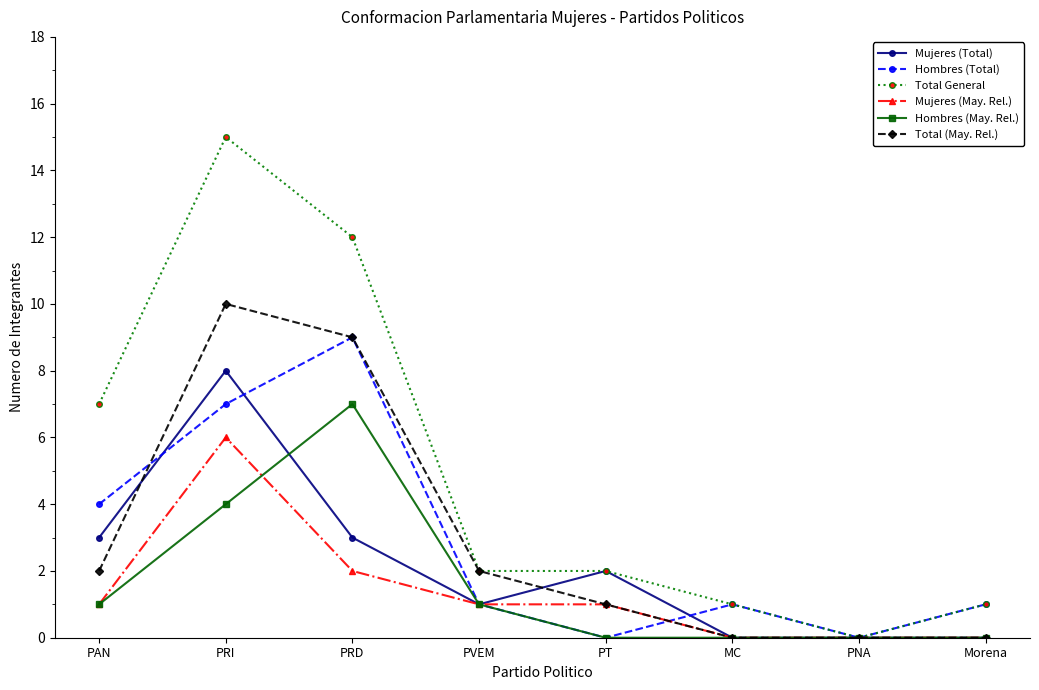

Count the Mujeres (May. Rel.) values in the range 0 to 2.

7